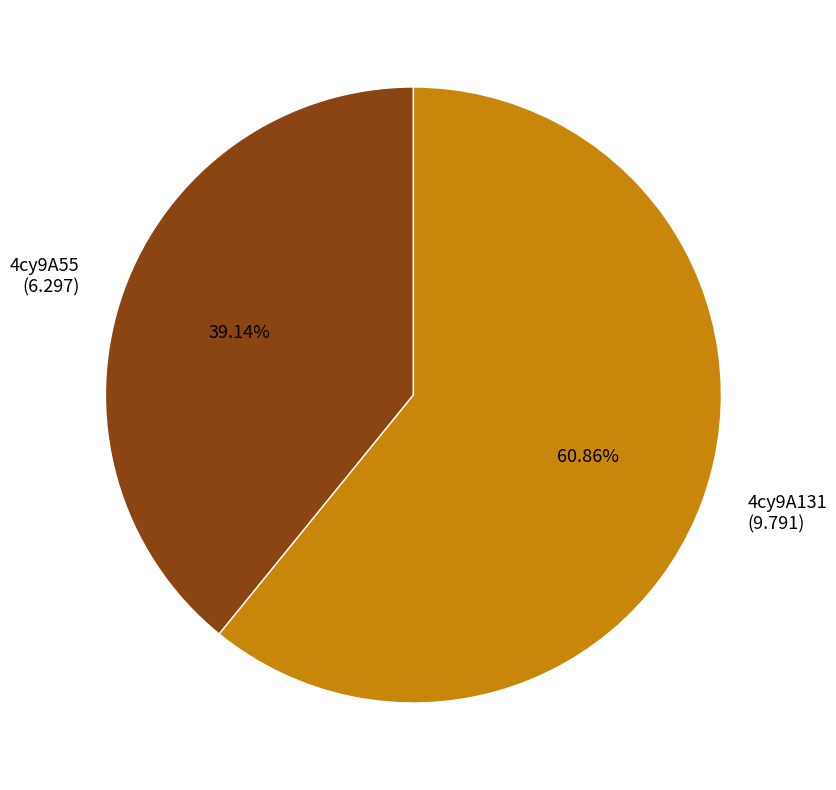

What portion of the pie excludes 4cy9A55?

60.9%